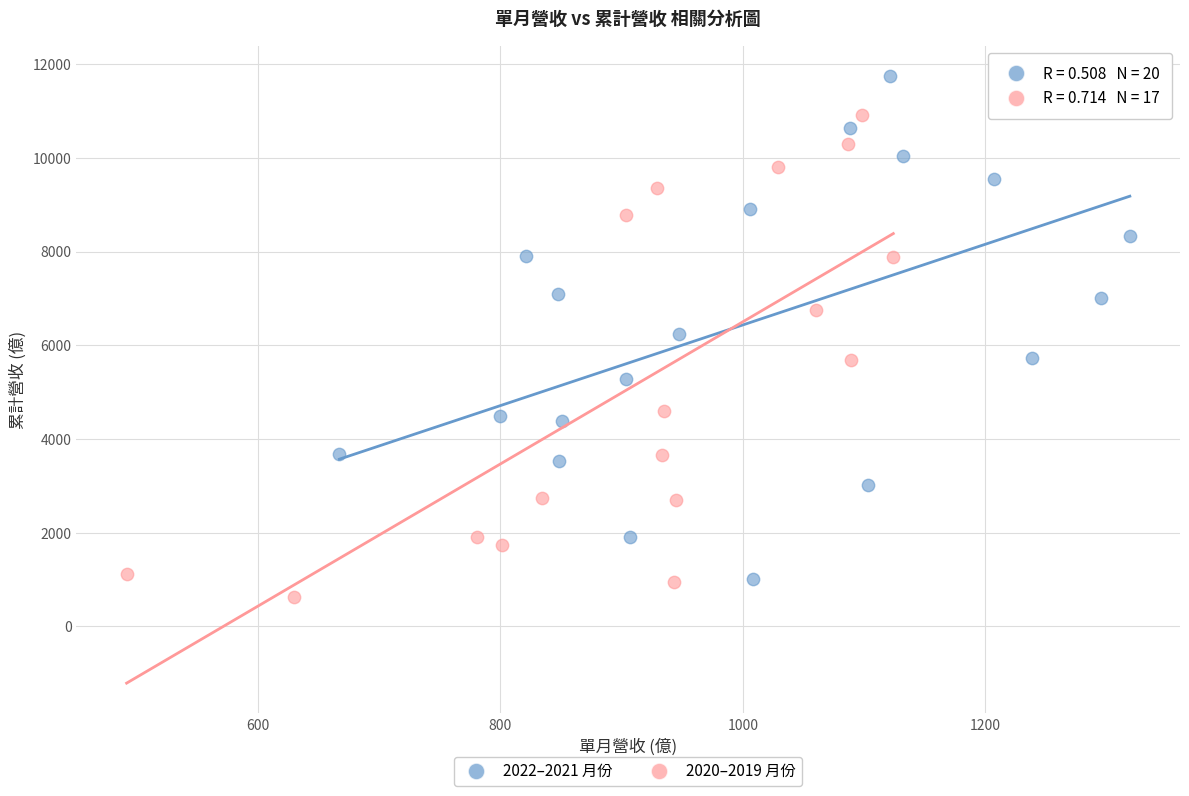

What are all the series names shown in the legend?

2022–2021 月份, 2020–2019 月份